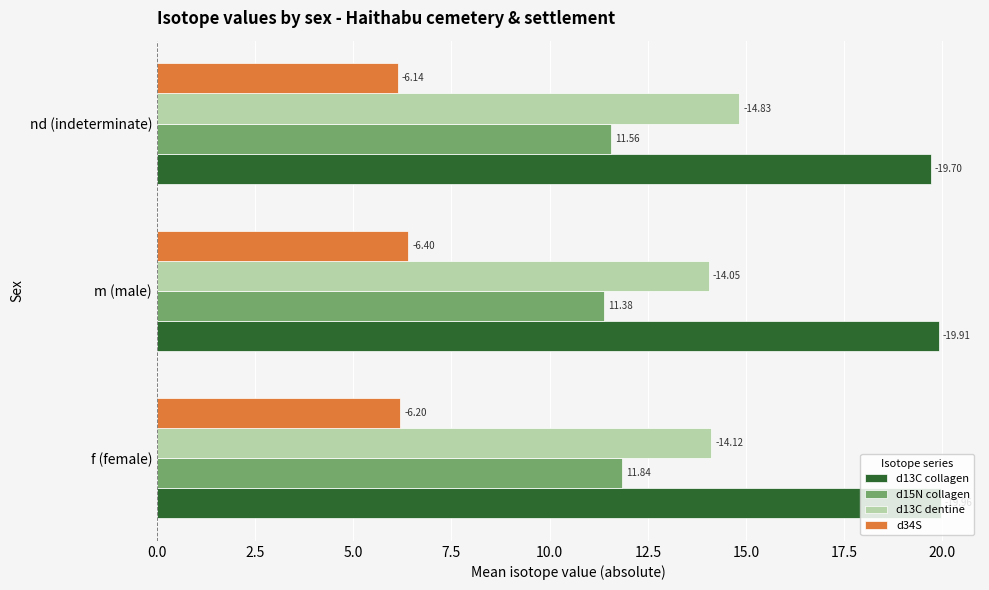

Which series has the largest total across all categories?

d13C collagen